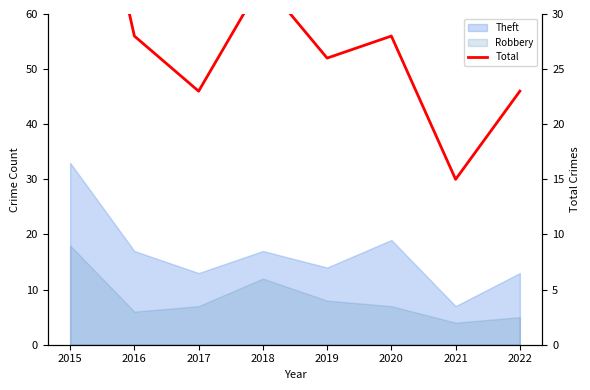

How many lines are shown in the chart?

1